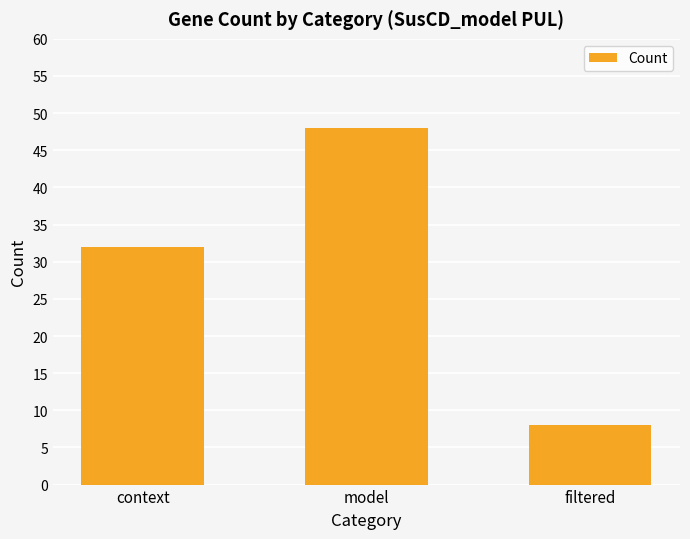

What is the average value?

29